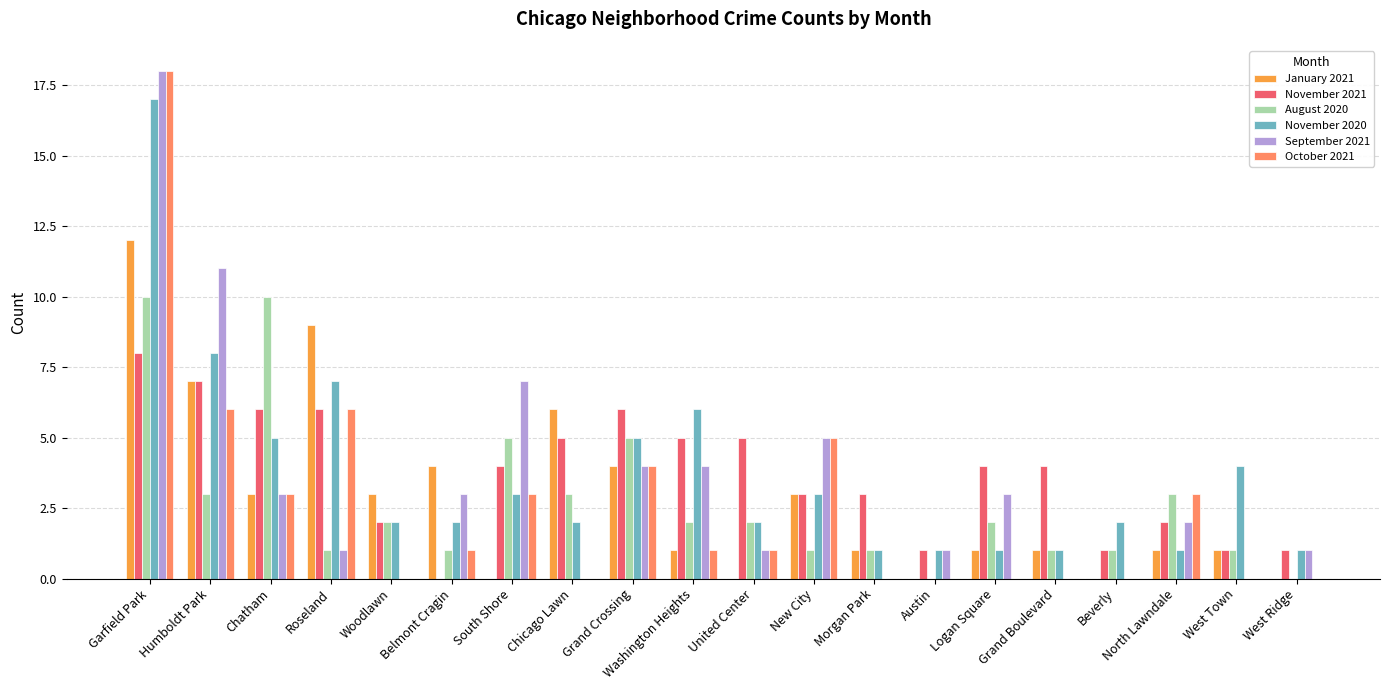

The value of November 2020 at West Ridge is 2. True or false?

False